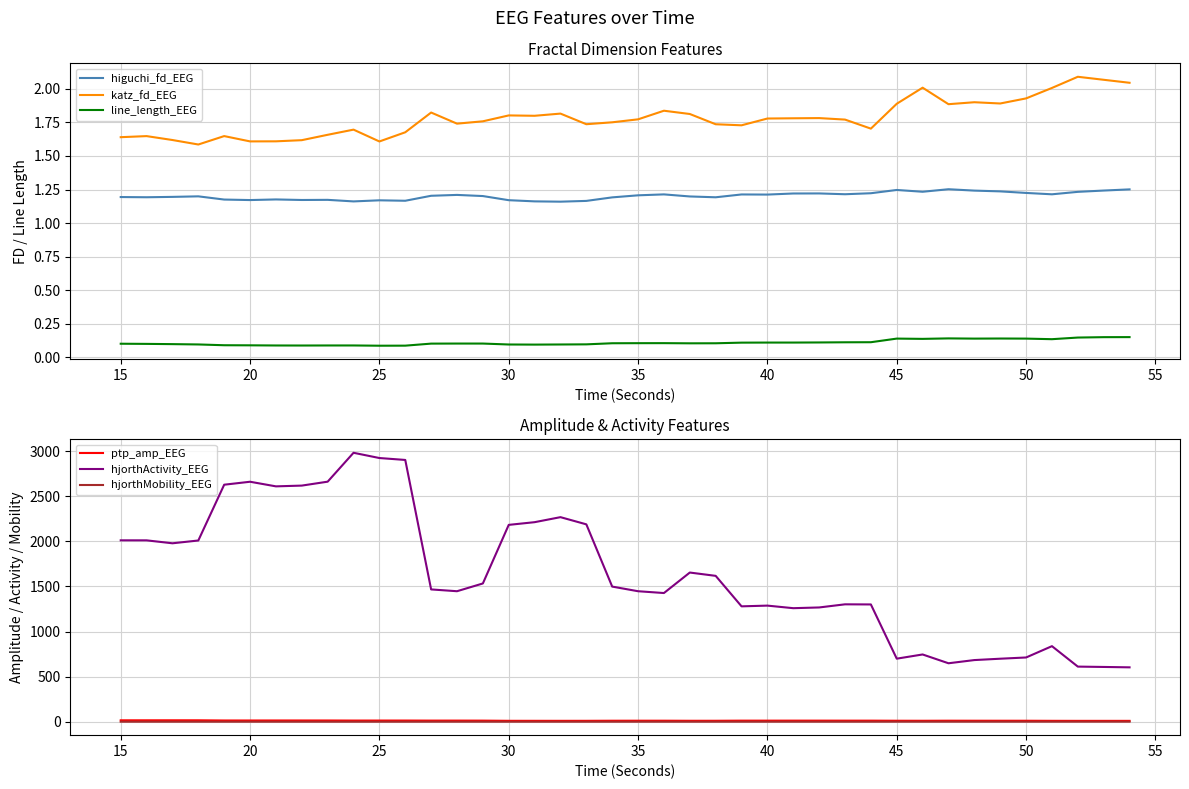

What is the value of the ptp_amp_EEG point at the 3rd from the left?

16.1